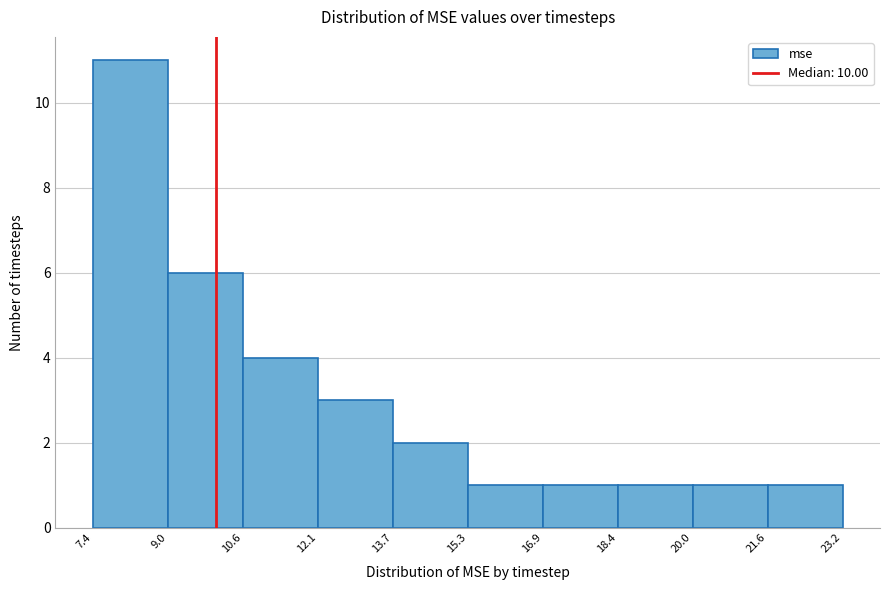

Over which range of the x-axis is the bar tallest?

7.4 to 9.0